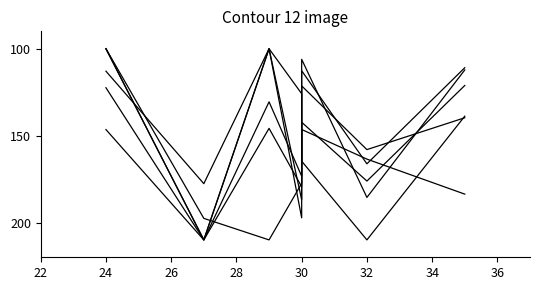

How many lines are shown in the chart?

6